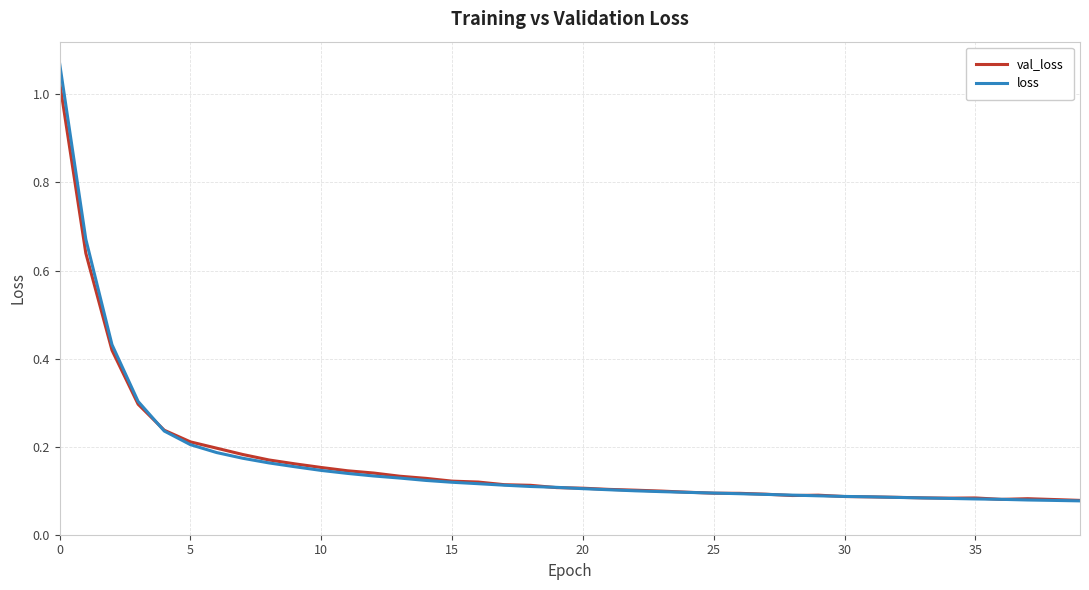

Which series has the widest spread of values?

loss